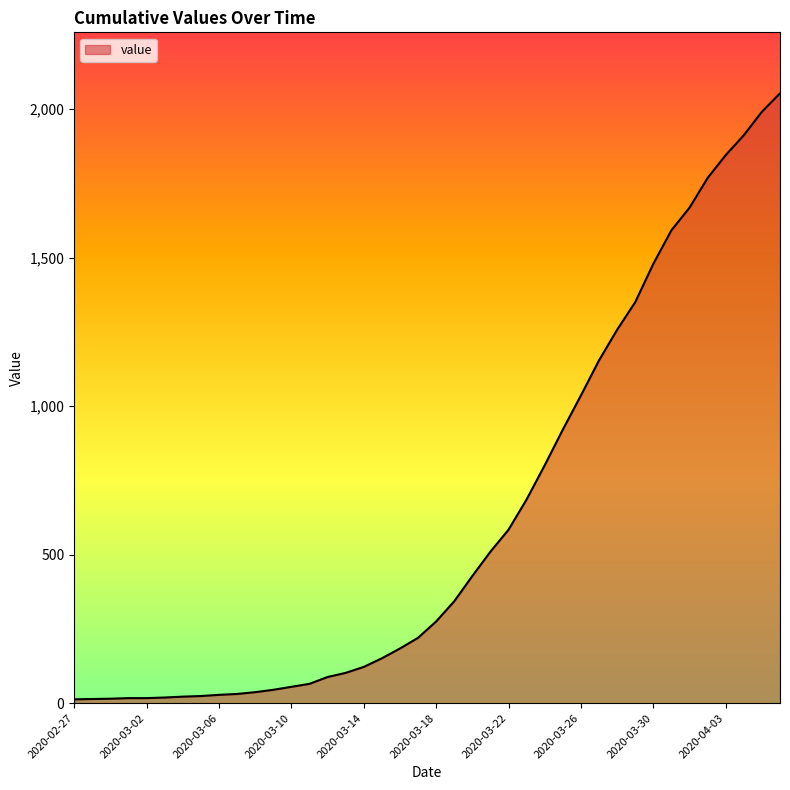

How many lines are shown in the chart?

1